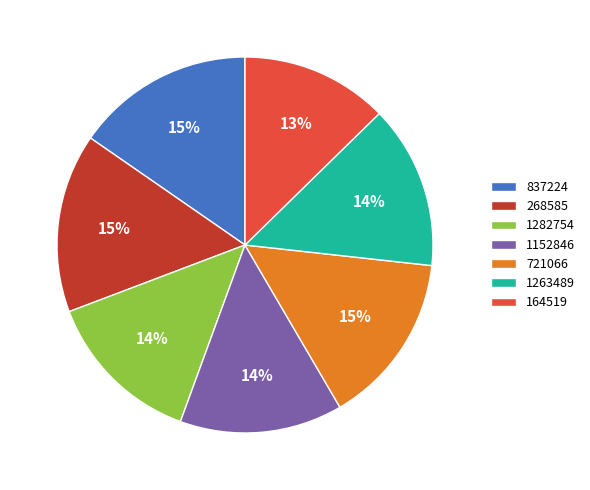

To the nearest percent, what is the average slice percentage?

14%